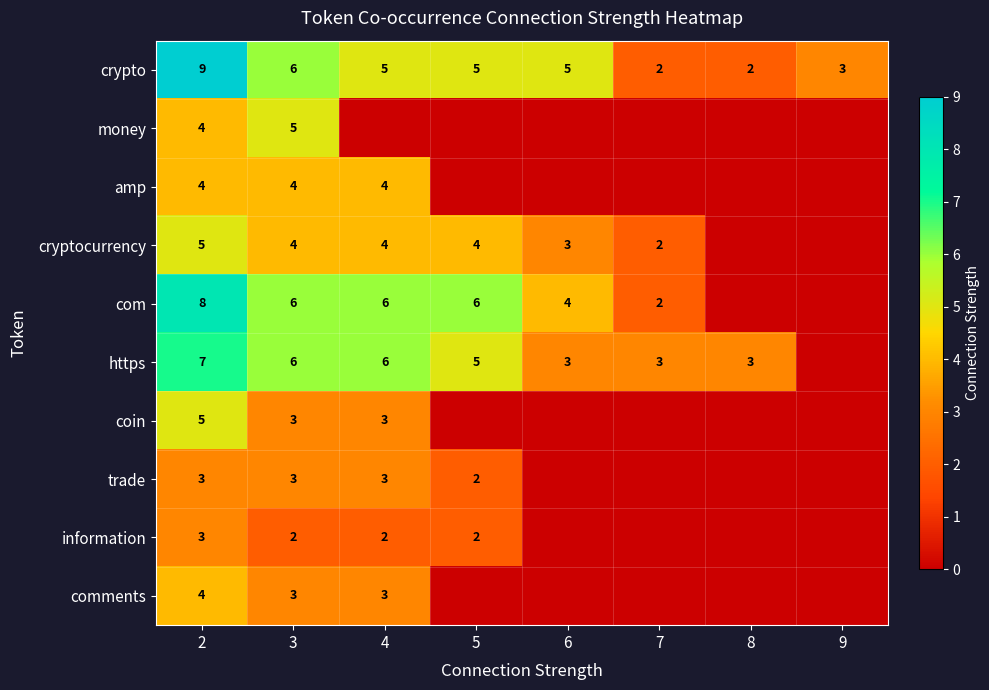

Is it true that com equals 9 at 4?

False